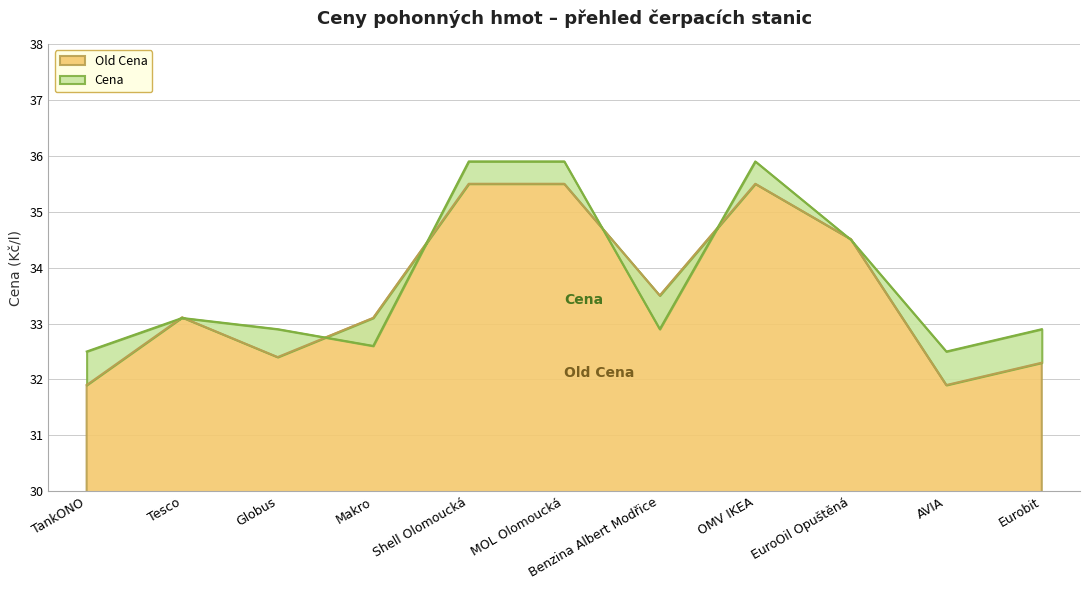

Which series has the widest spread of values?

Old Cena